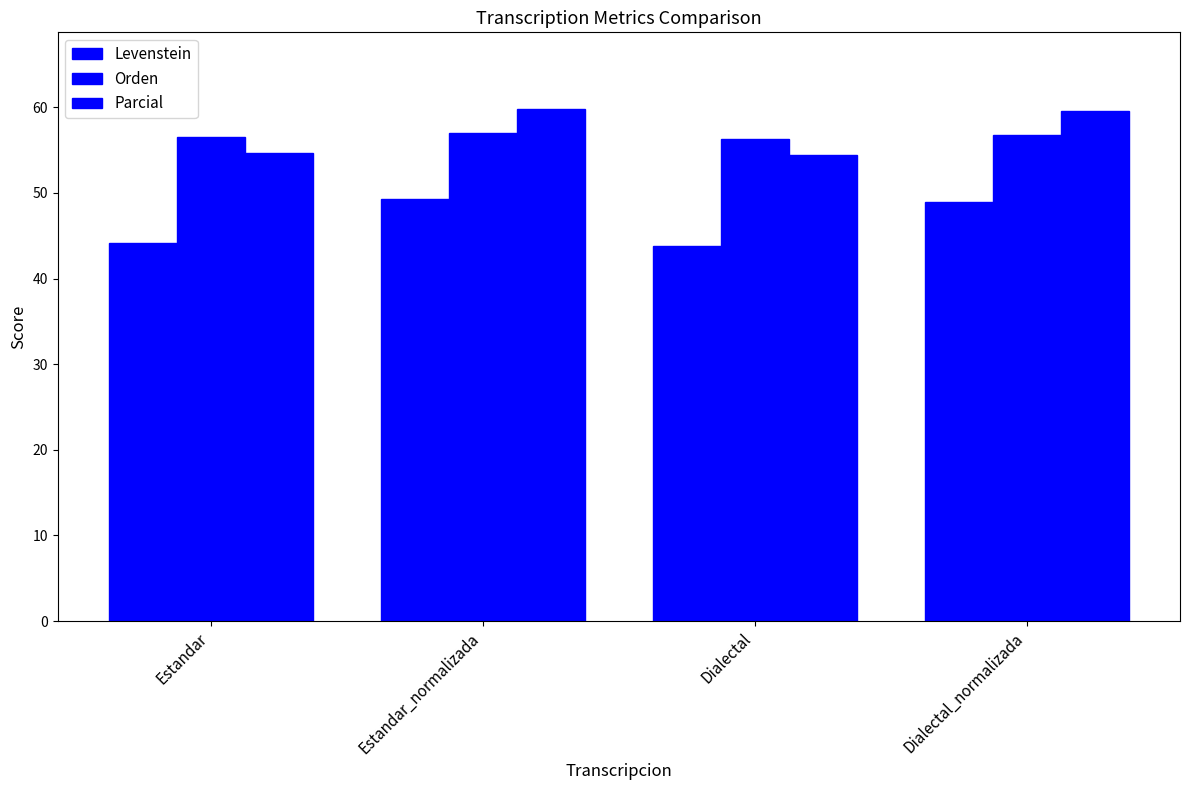

How many categories are shown in the chart?

4